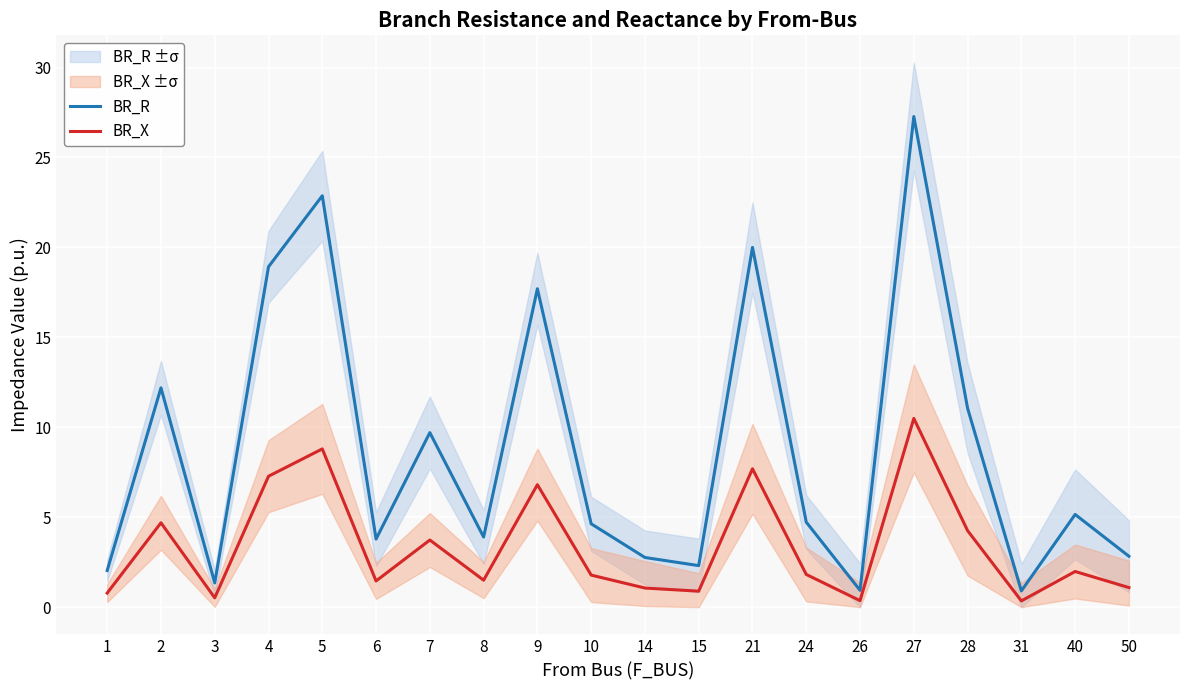

Does the chart display data point markers on the line(s)?

No